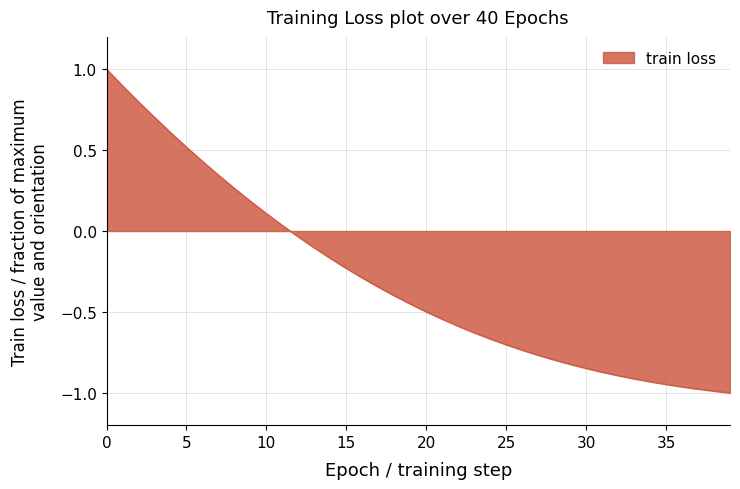

What is the difference between the maximum and minimum values?

2.0